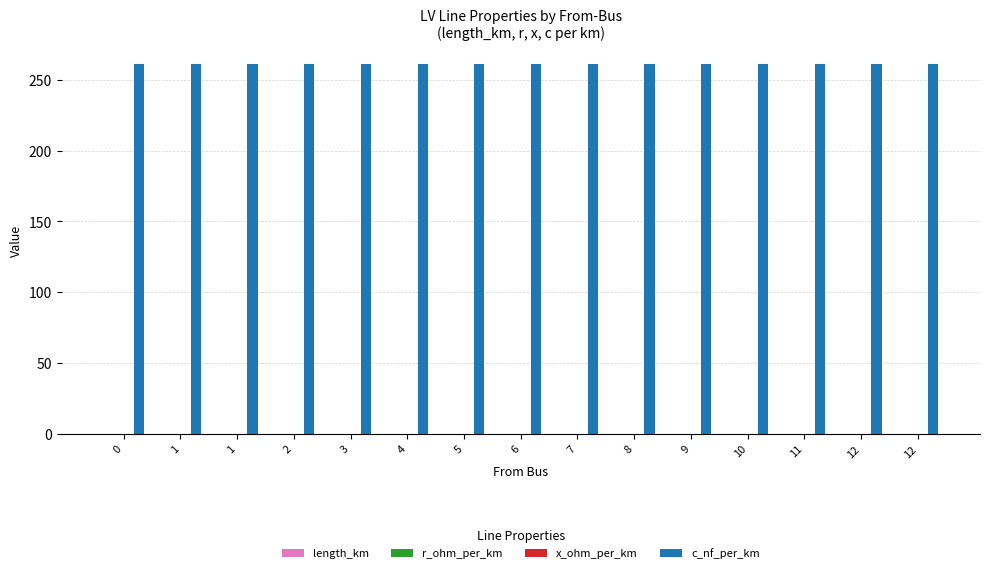

Which series has the widest spread of values?

length_km